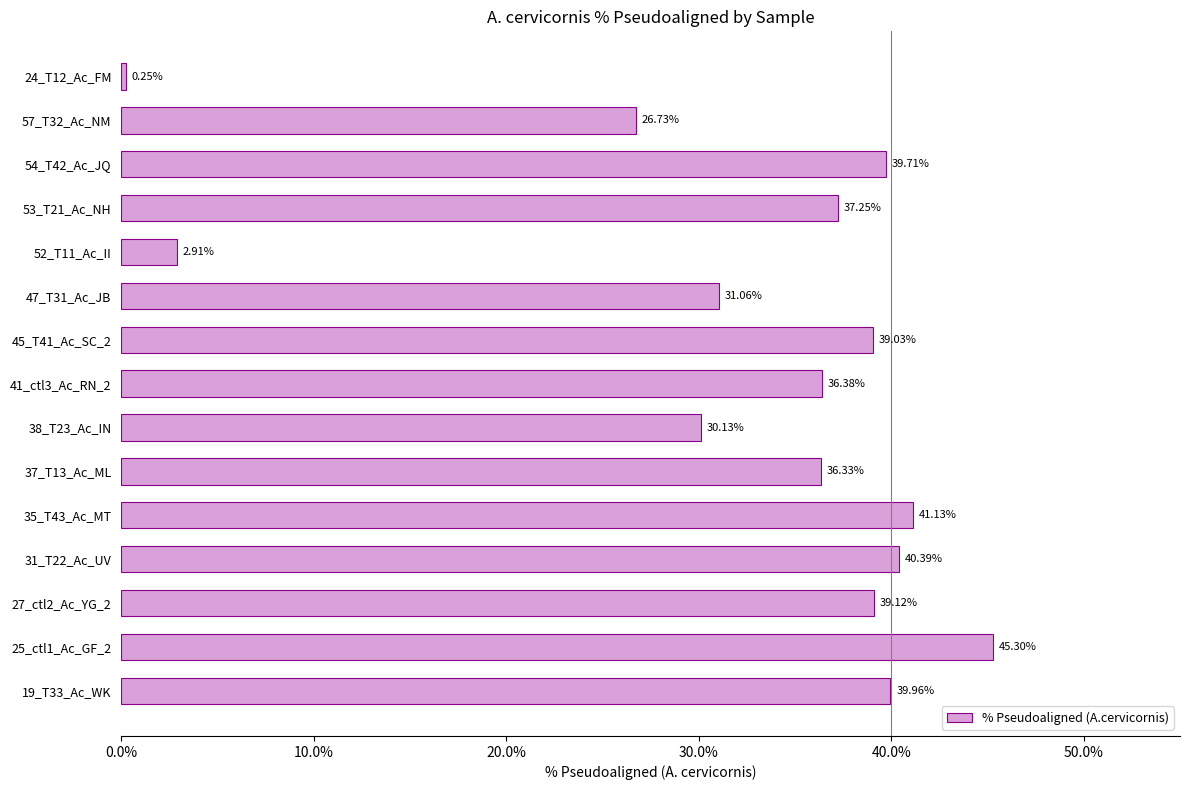

At which category does the chart reach its peak across all series?

25_ctl1_Ac_GF_2